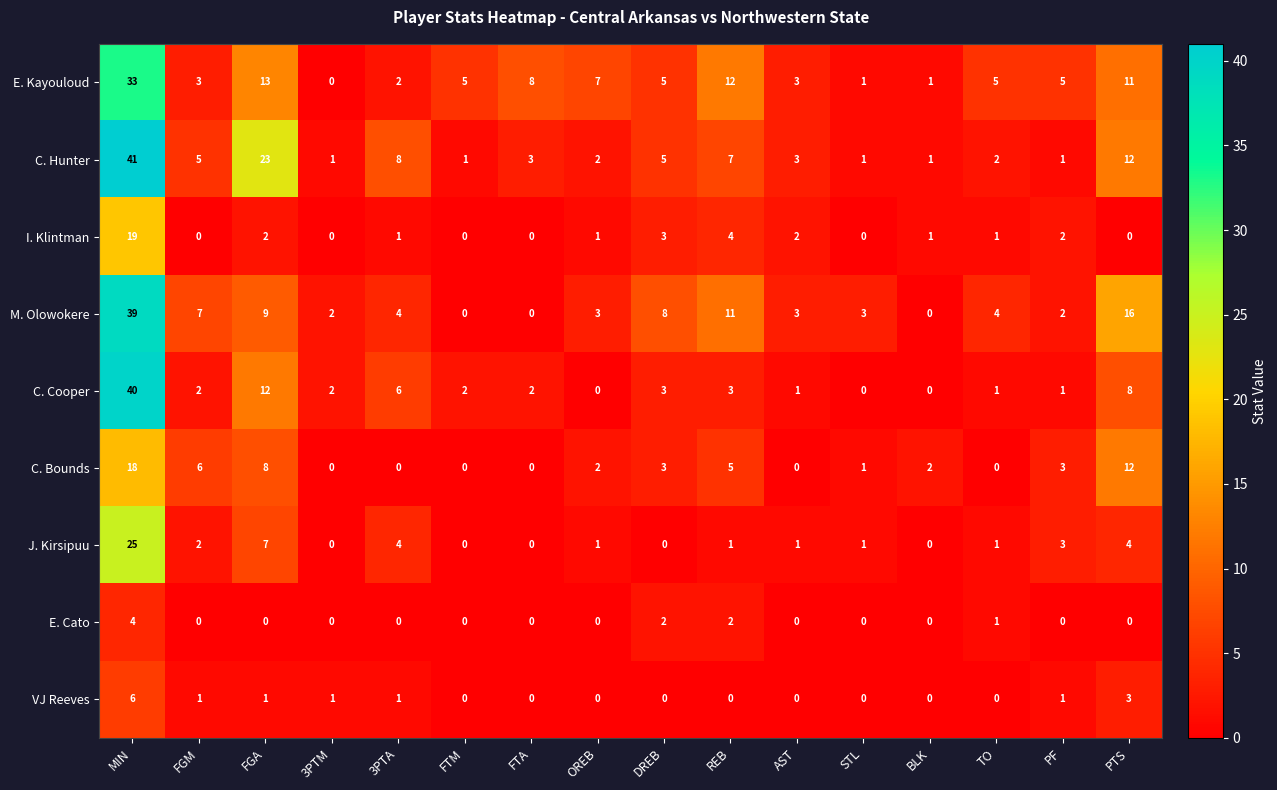

What is the sum of all VJ Reeves values?

14